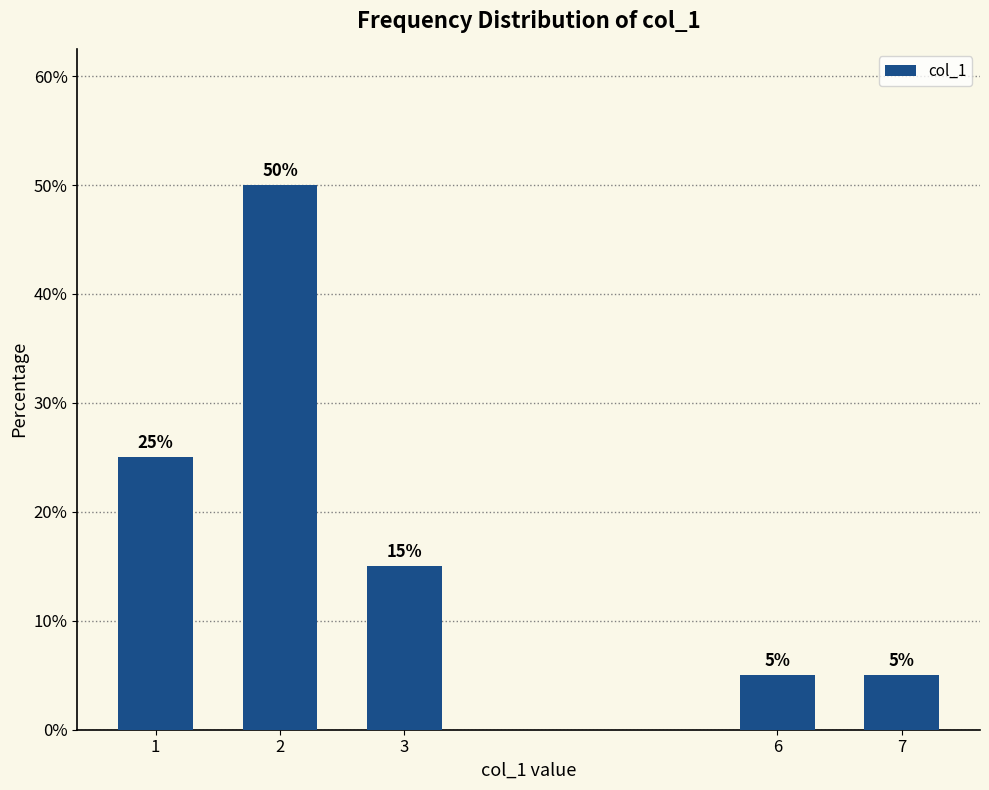

Reading left to right, transcribe all the data shown in this chart.

25	50	15	5	5